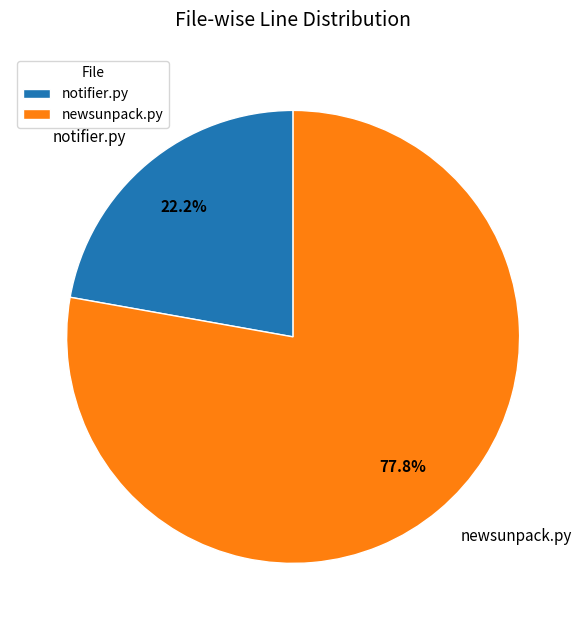

Is it true that notifier.py is 34% of the pie?

False